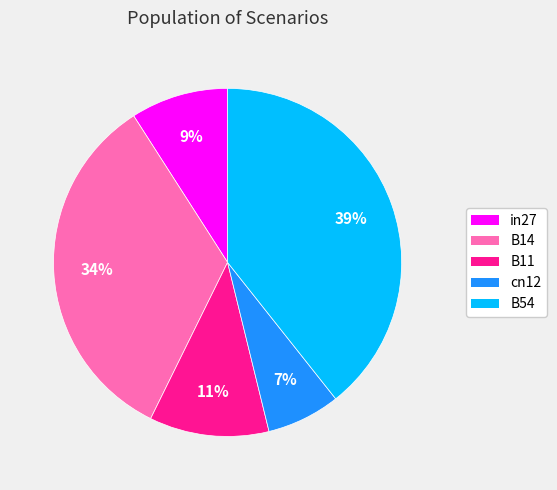

To the nearest percent, what is the average slice percentage?

20%